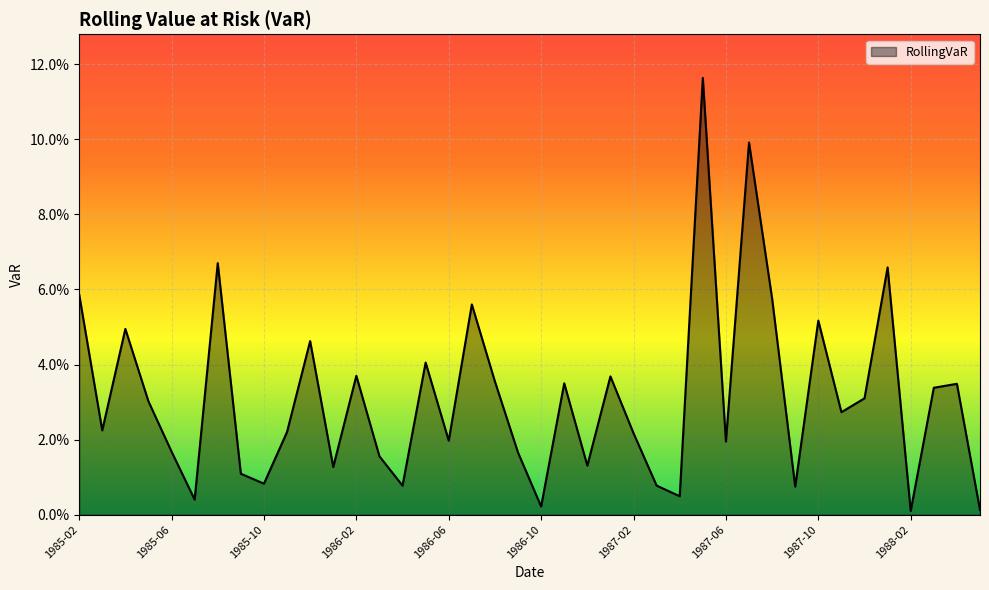

Is this an area chart (filled region under the line)?

Yes